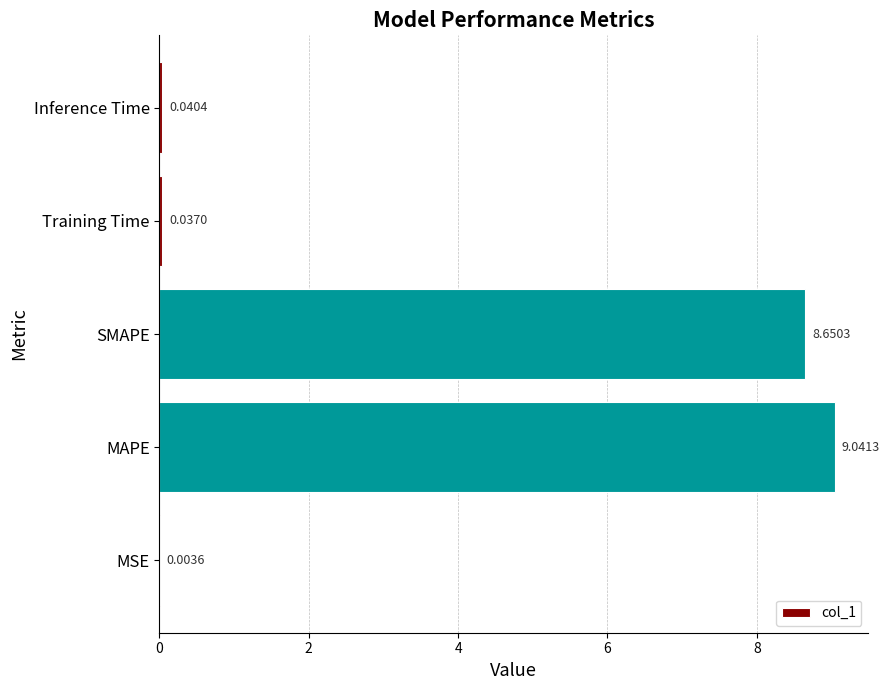

What is the change in value from MAPE to Inference Time?

-9.0